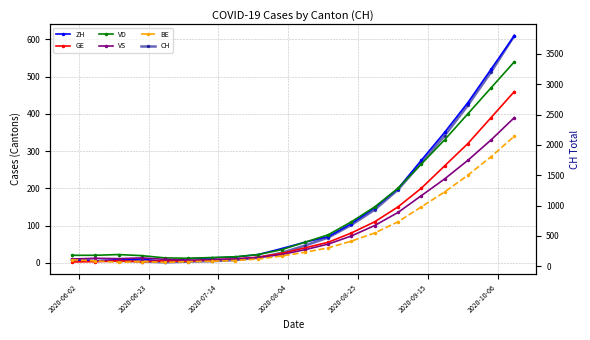

Count the number of data series in this chart.

6